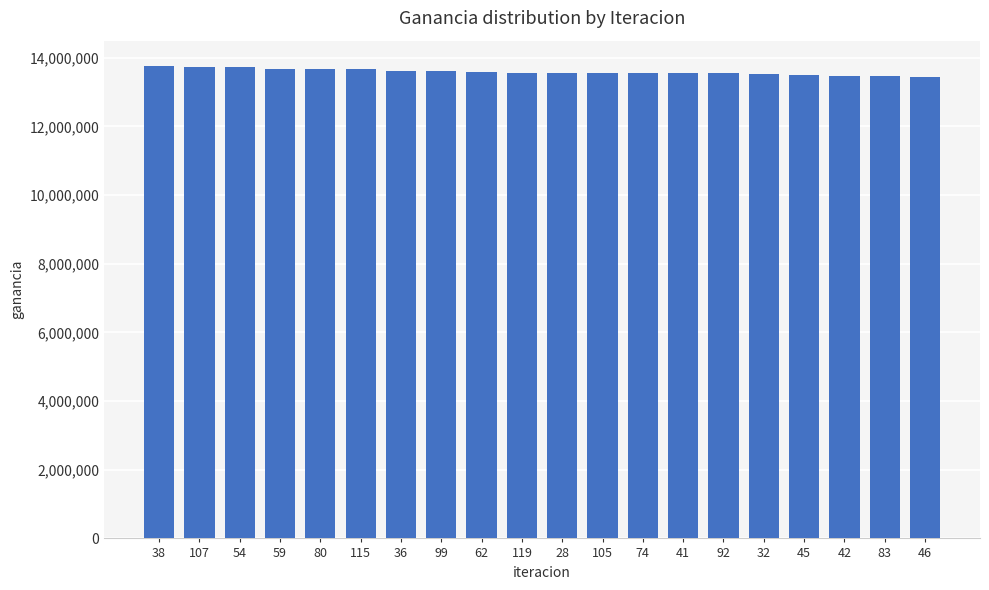

What is the smallest value displayed?

13446000